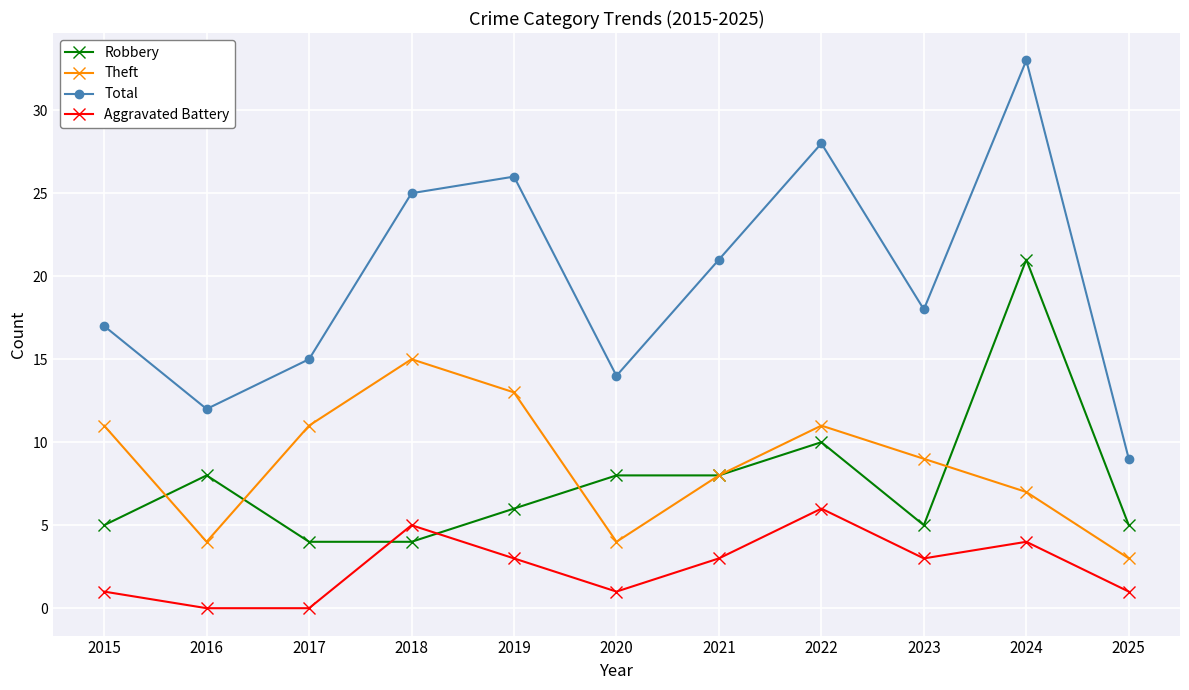

Reading left to right, list all the values displayed in this chart.

Robbery: 5	8	4	4	6	8	8	10	5	21	5
Theft: 11	4	11	15	13	4	8	11	9	7	3
Total: 17	12	15	25	26	14	21	28	18	33	9
Aggravated Battery: 1	0	0	5	3	1	3	6	3	4	1